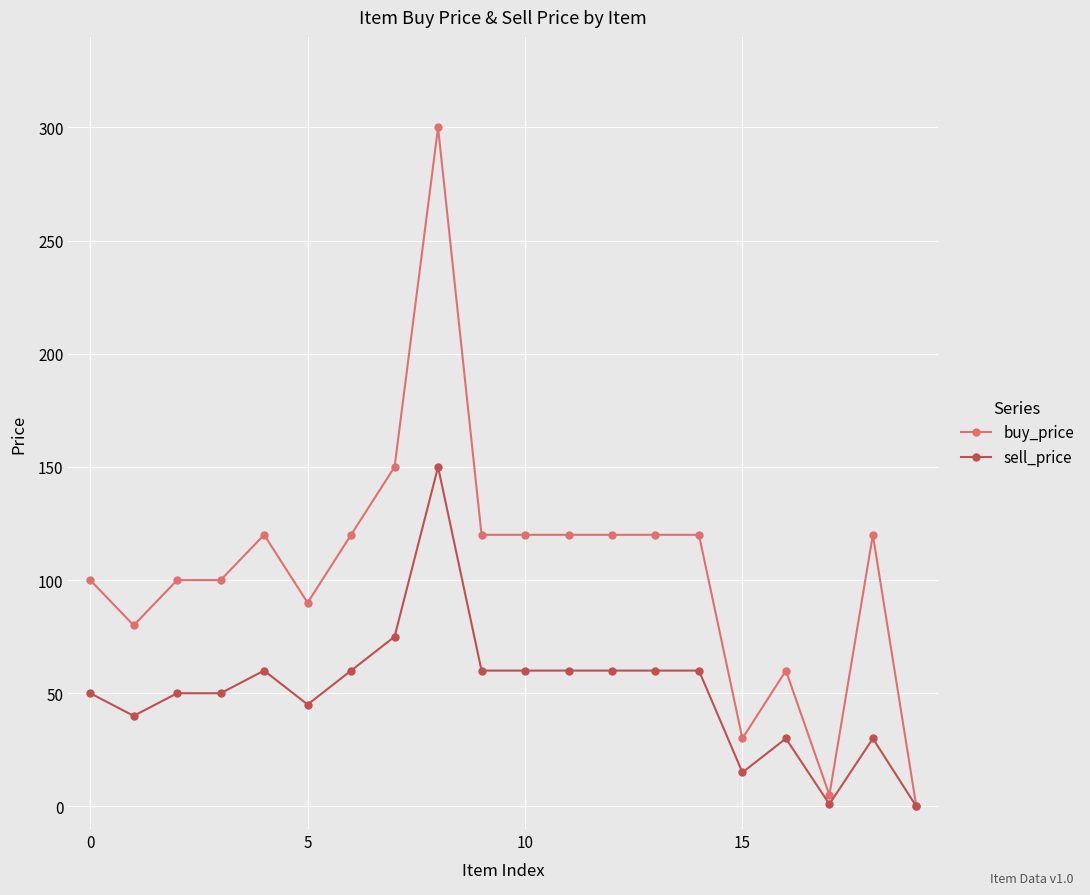

True or false: sell_price has more than 1 interior local peaks.

True